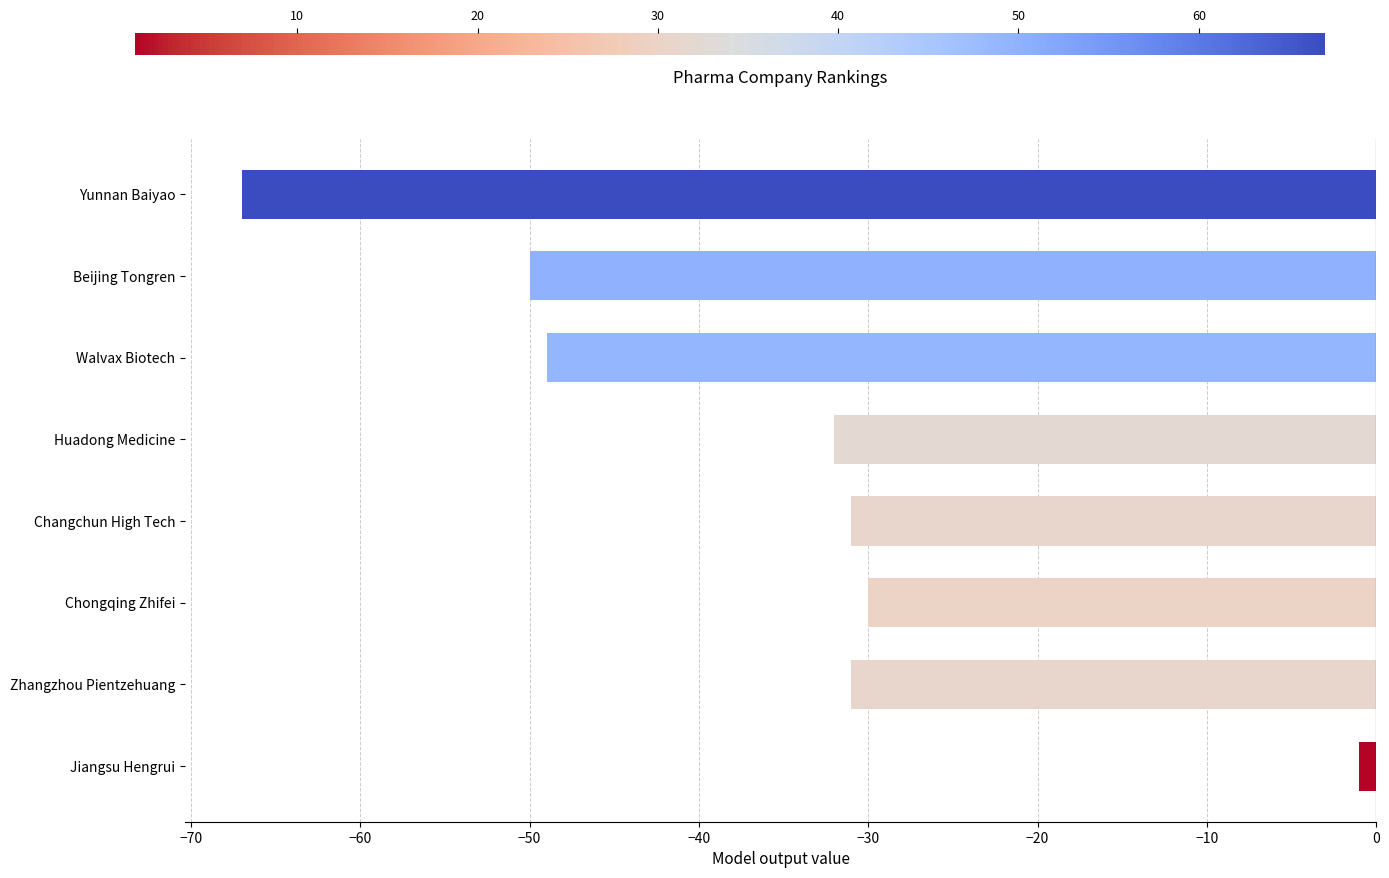

What is the difference between the second highest and second lowest values?

20